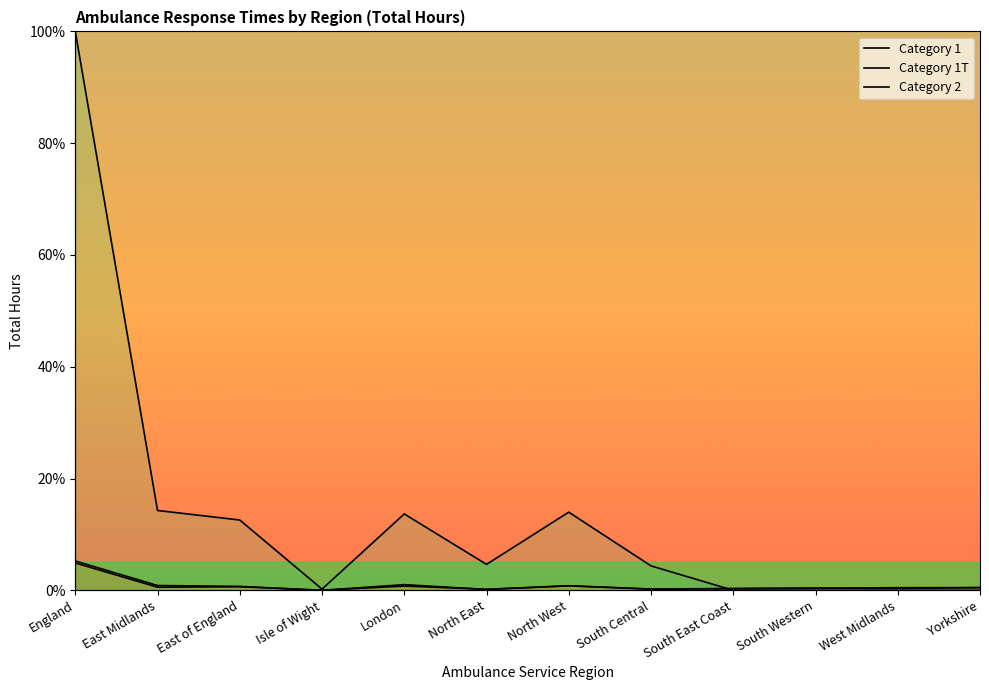

What is the greatest value displayed?

100.0